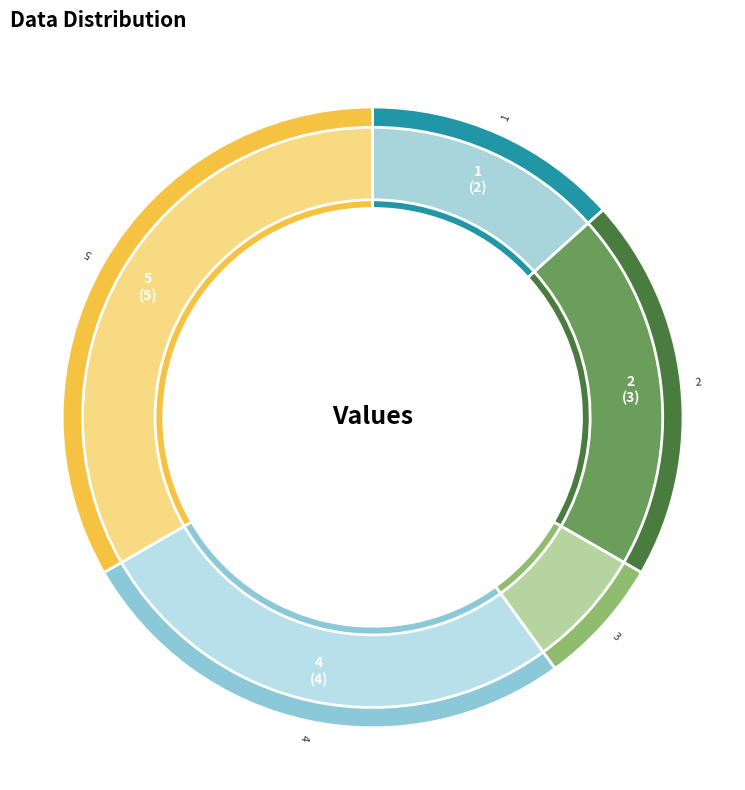

How many segments does this pie chart have?

5